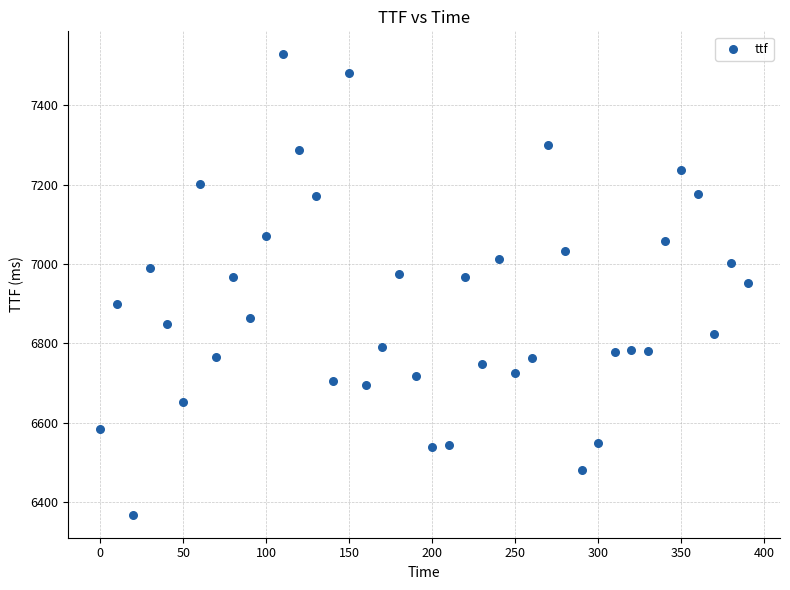

What is the range of Y values (max minus min)?

1160